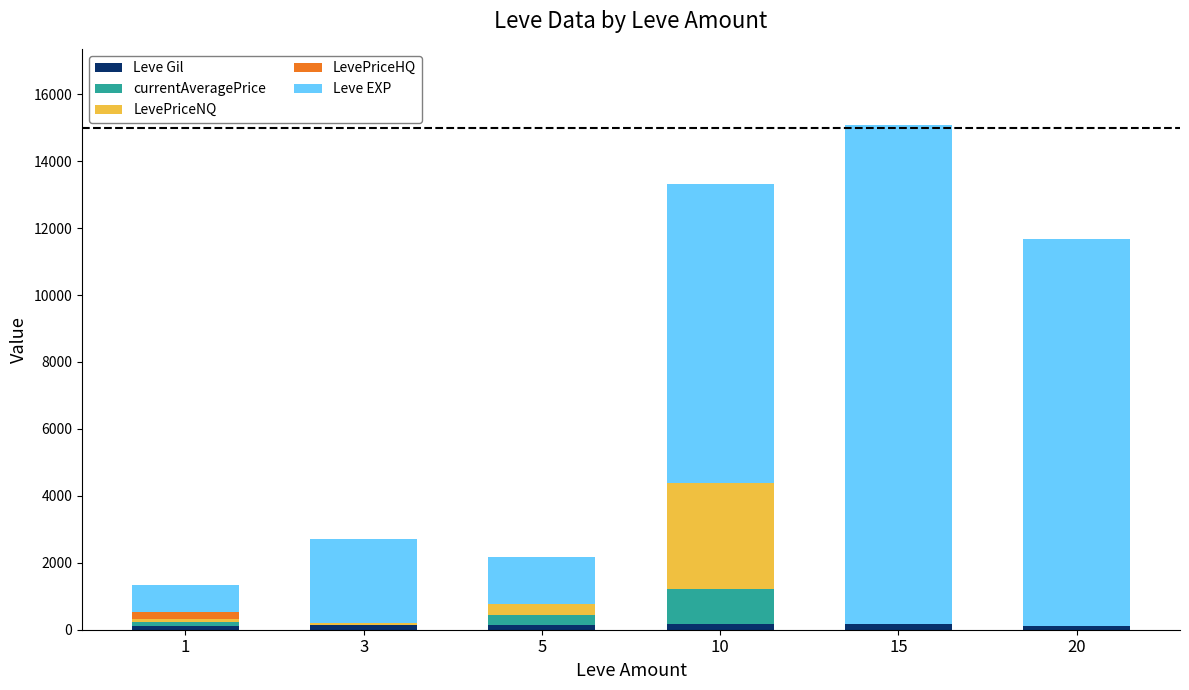

At which category is the sum across all series the highest?

15